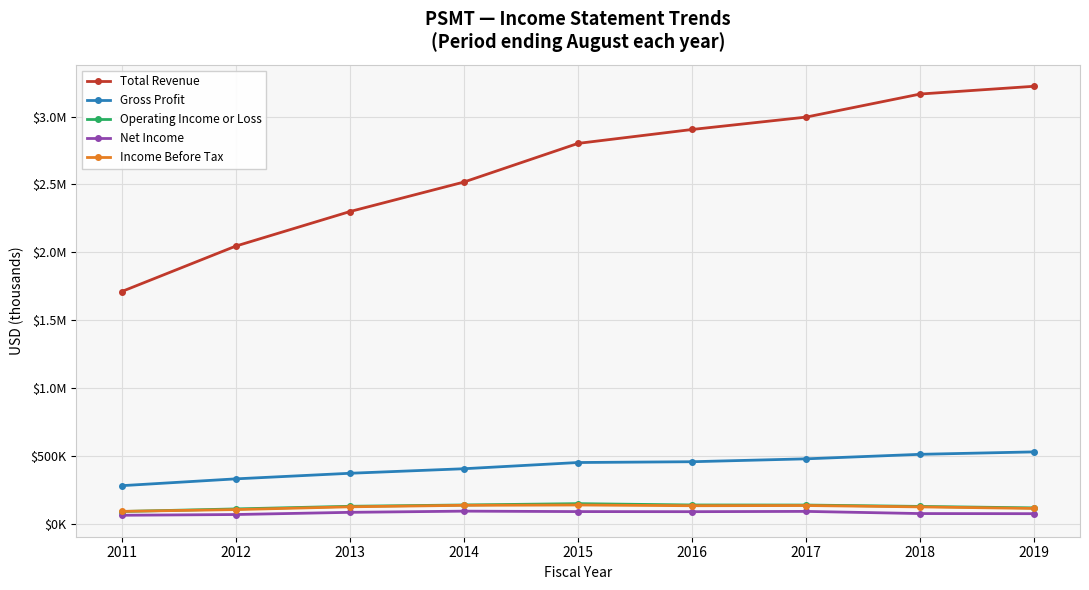

What are all the series names shown in the legend?

Total Revenue, Gross Profit, Operating Income or Loss, Net Income, Income Before Tax